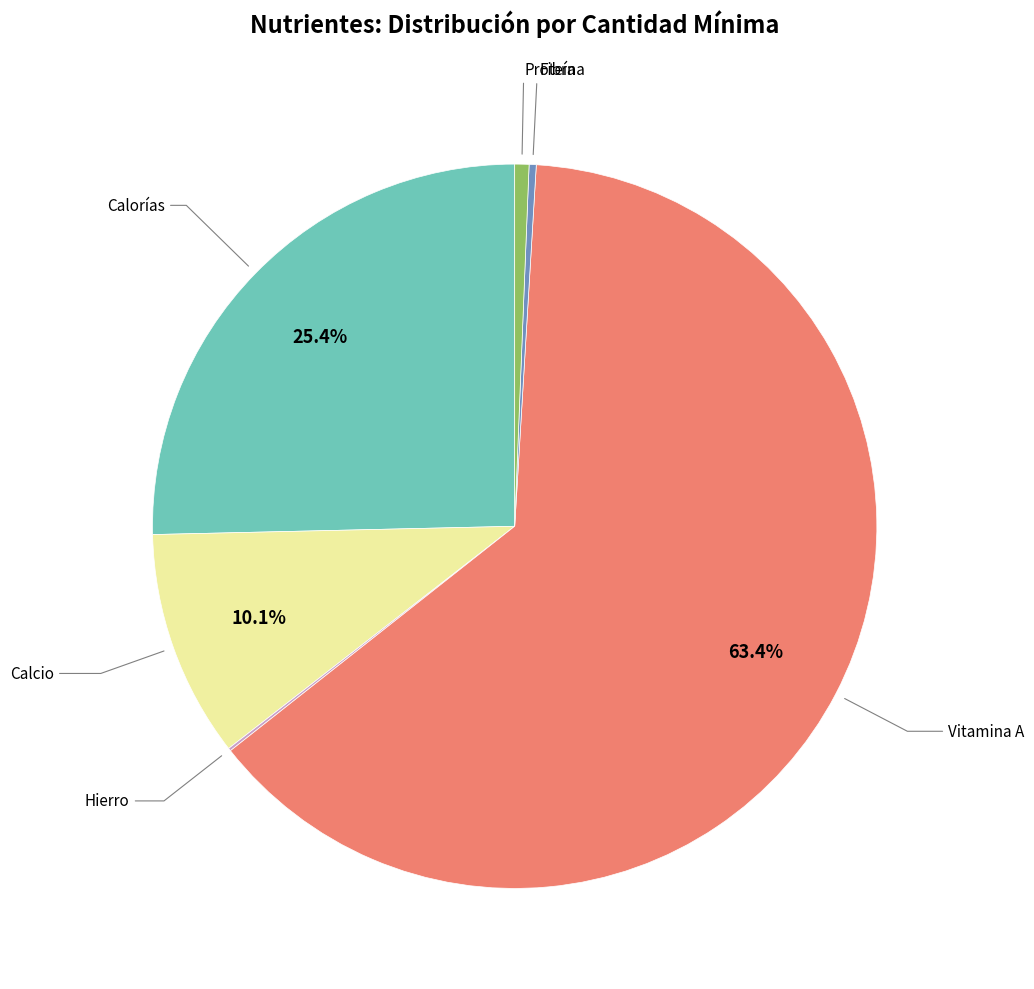

Is there a majority slice in this chart?

Yes